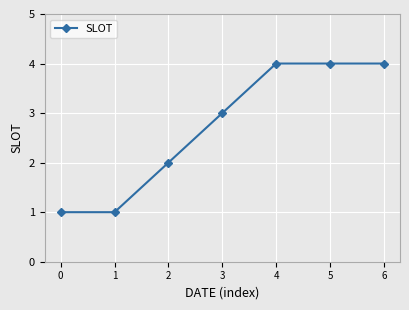

What is the value of the 5th point from the left?

4